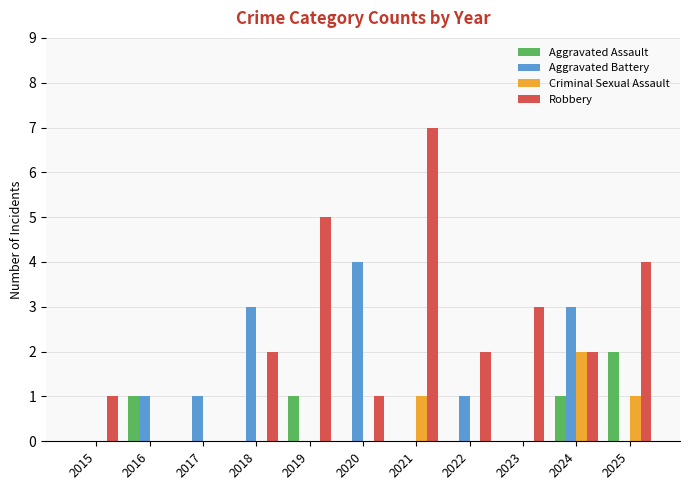

Between 2015 and 2018, which series saw the biggest shift?

Aggravated Battery